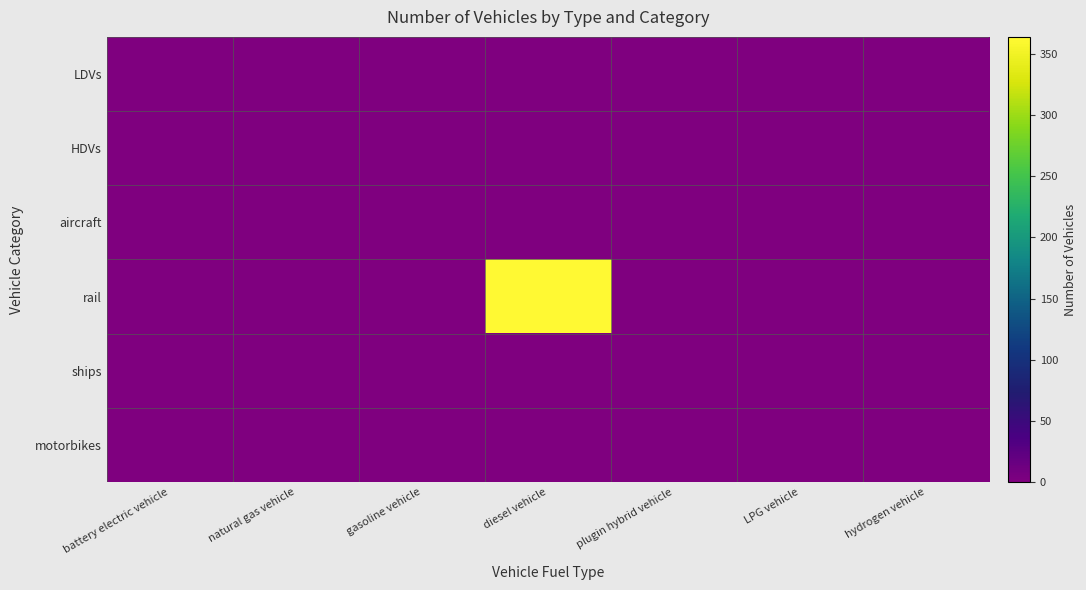

Which series changed the most between diesel vehicle and hydrogen vehicle?

rail